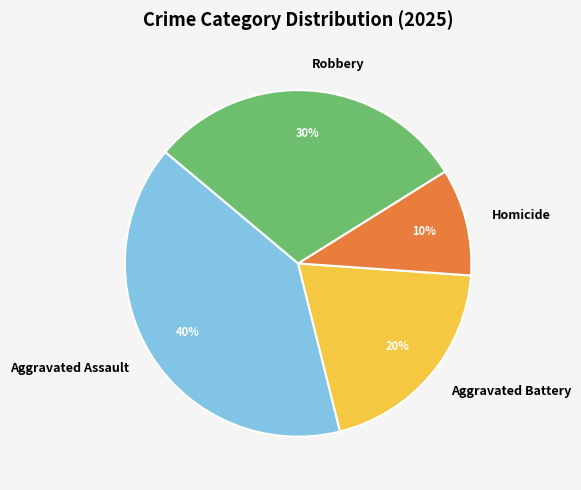

Combined, do Aggravated Battery and Homicide account for over 50%?

No